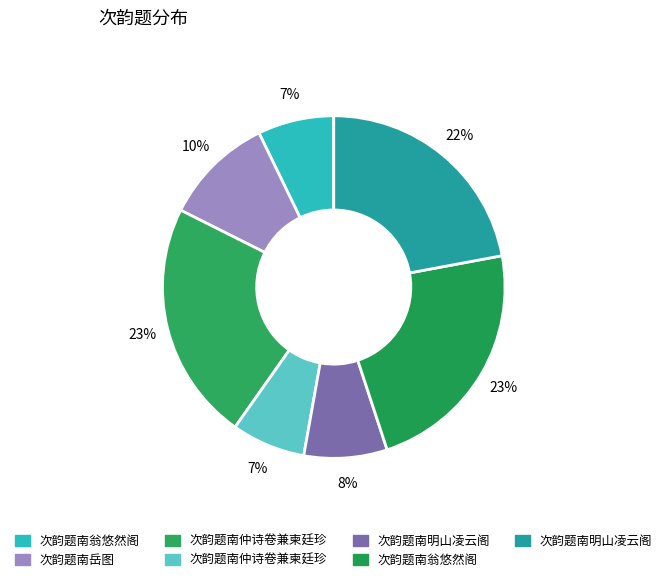

Rank the categories by value from highest to lowest.

次韵题南翁悠然阁, 次韵题南仲诗卷兼柬廷珍, 次韵题南明山凌云阁, 次韵题南岳图, 次韵题南明山凌云阁, 次韵题南翁悠然阁, 次韵题南仲诗卷兼柬廷珍